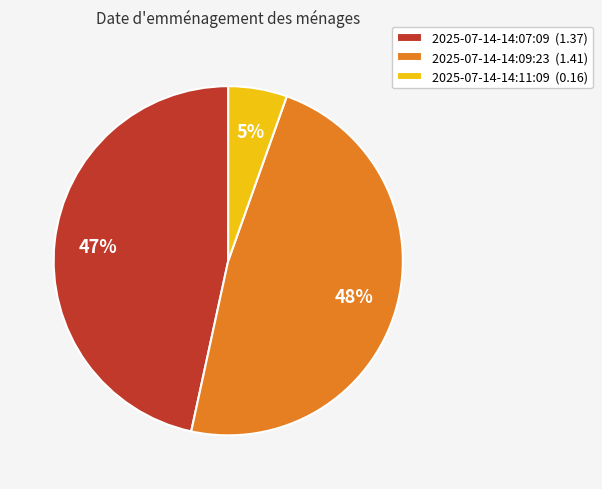

Rank the categories by value from highest to lowest.

2025-07-14-14:09:23, 2025-07-14-14:07:09, 2025-07-14-14:11:09